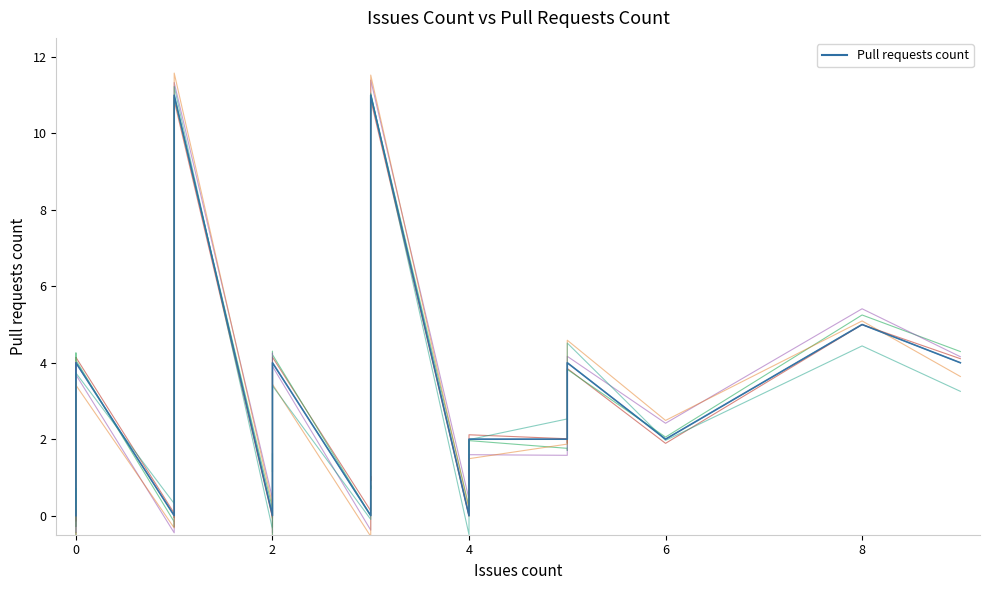

How many lines are shown in the chart?

1